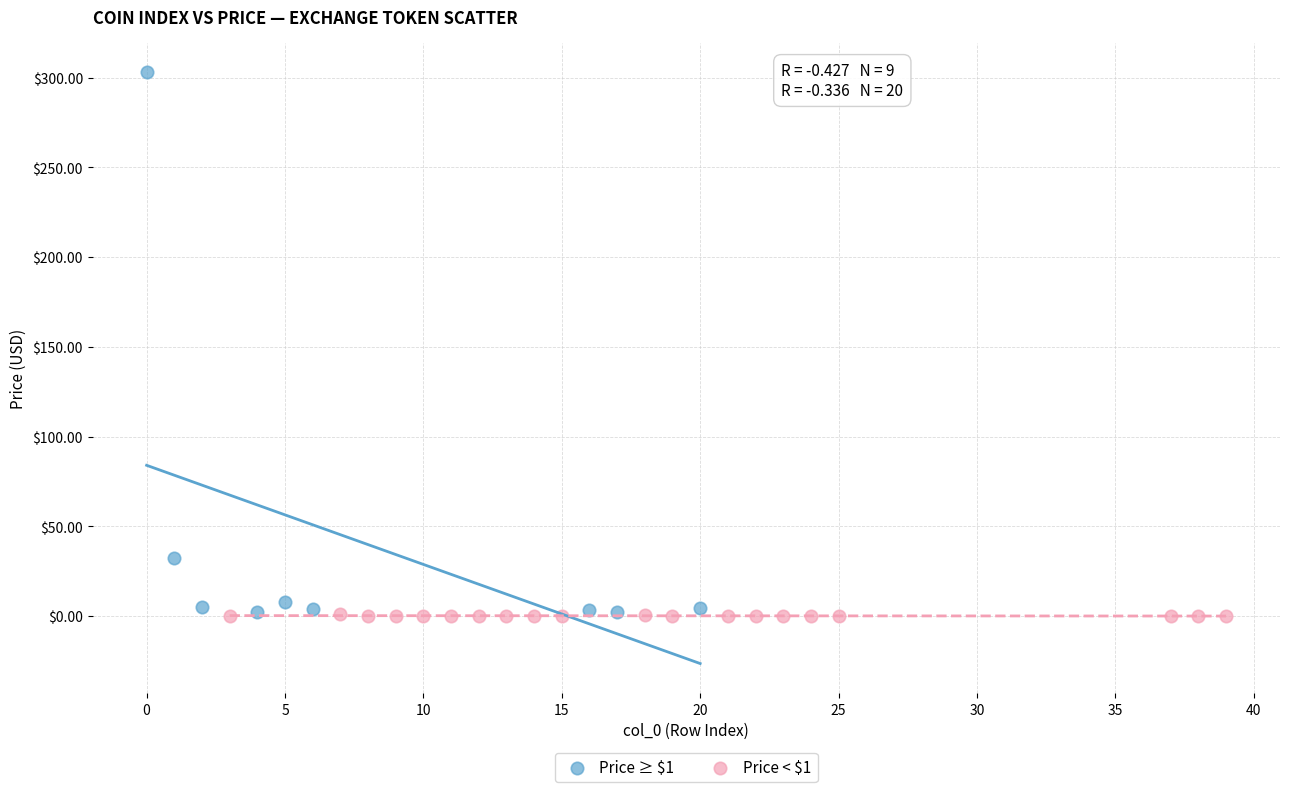

Which series has the largest Y range (max minus min)?

Price ≥ $1